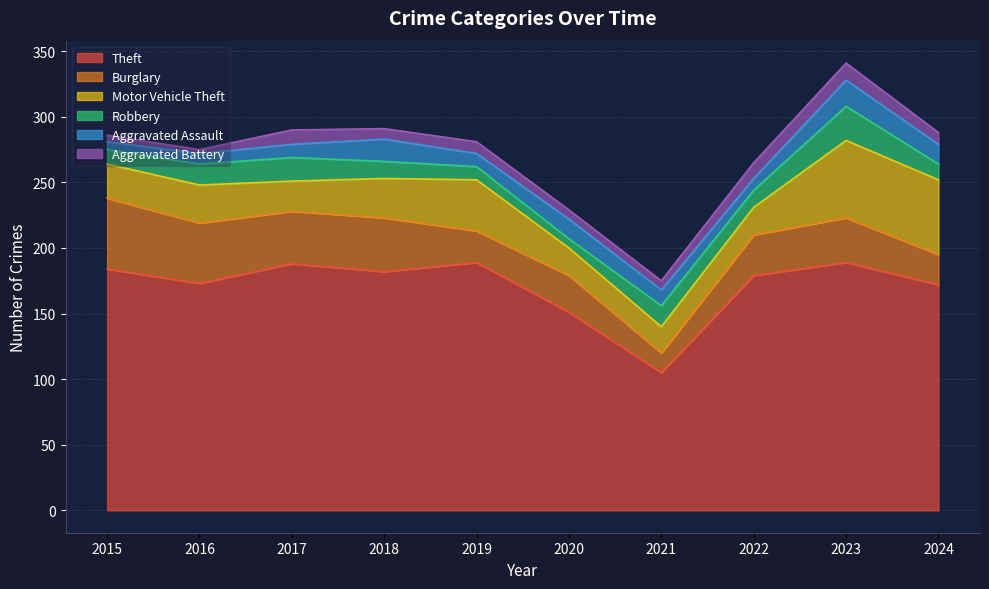

Rank the categories by Robbery value from highest to lowest.

2023, 2017, 2016, 2021, 2018, 2022, 2024, 2015, 2019, 2020